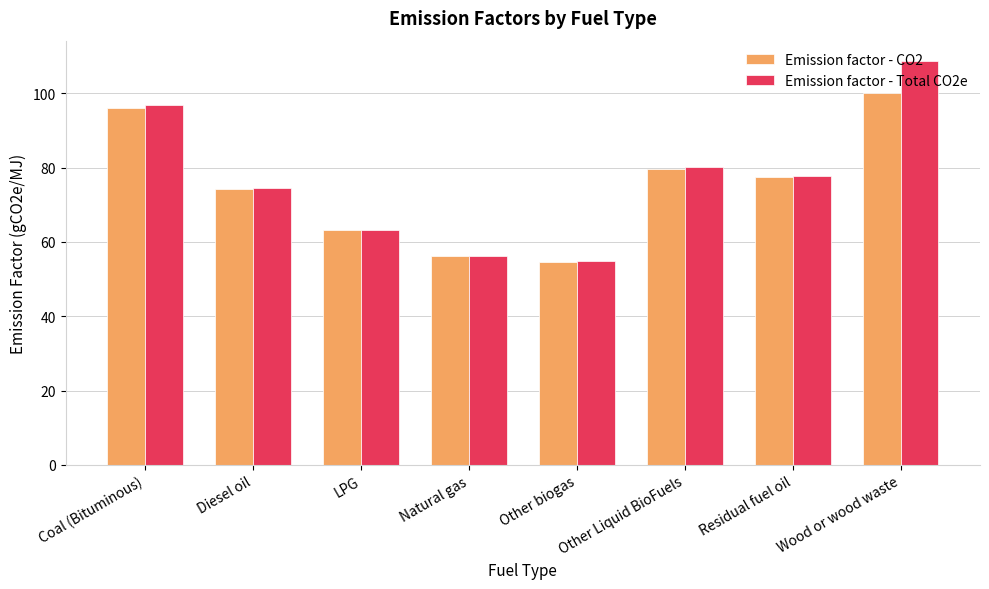

What value does the Emission factor - CO2 series have at LPG?

63.1